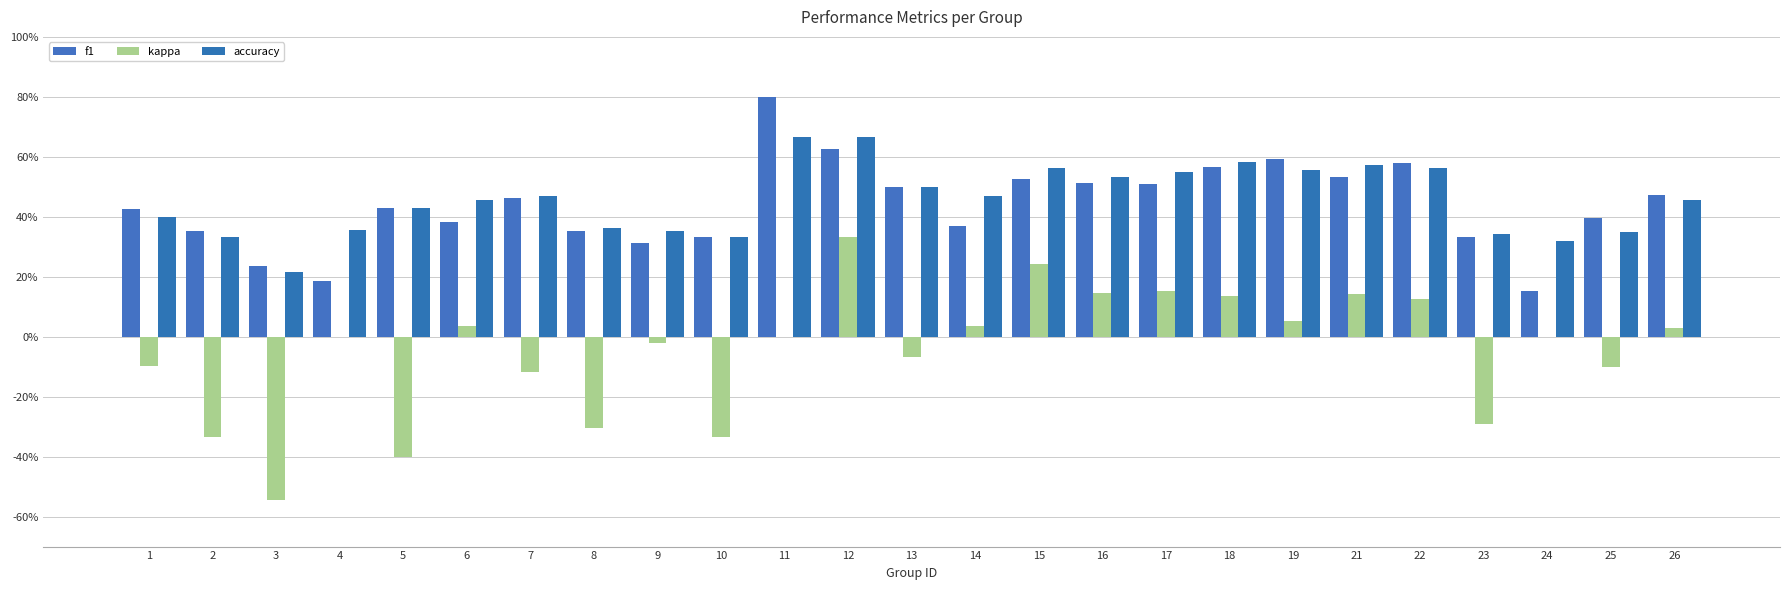

What is the difference between the accuracy values at 18 and 24?

0.3